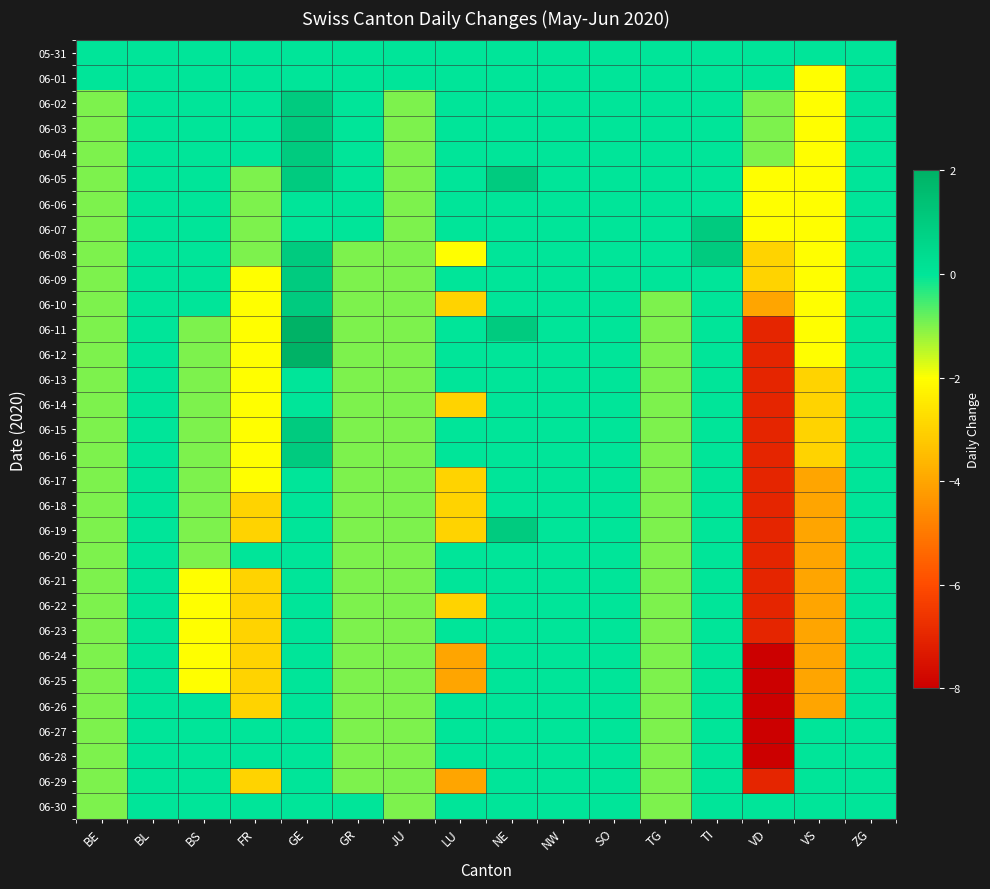

Reading left to right, extract all data points from this chart.

05-31: BE=0	BL=0	BS=0	FR=0	GE=0	GR=0	JU=0	LU=0	NE=0	NW=0	SO=0	TG=0	TI=0	VD=0	VS=0	ZG=0
06-01: BE=0	BL=0	BS=0	FR=0	GE=0	GR=0	JU=0	LU=0	NE=0	NW=0	SO=0	TG=0	TI=0	VD=0	VS=-2	ZG=0
06-02: BE=-1	BL=0	BS=0	FR=0	GE=1	GR=0	JU=-1	LU=0	NE=0	NW=0	SO=0	TG=0	TI=0	VD=-1	VS=-2	ZG=0
06-03: BE=-1	BL=0	BS=0	FR=0	GE=1	GR=0	JU=-1	LU=0	NE=0	NW=0	SO=0	TG=0	TI=0	VD=-1	VS=-2	ZG=0
06-04: BE=-1	BL=0	BS=0	FR=0	GE=1	GR=0	JU=-1	LU=0	NE=0	NW=0	SO=0	TG=0	TI=0	VD=-1	VS=-2	ZG=0
06-05: BE=-1	BL=0	BS=0	FR=-1	GE=1	GR=0	JU=-1	LU=0	NE=1	NW=0	SO=0	TG=0	TI=0	VD=-2	VS=-2	ZG=0
06-06: BE=-1	BL=0	BS=0	FR=-1	GE=0	GR=0	JU=-1	LU=0	NE=0	NW=0	SO=0	TG=0	TI=0	VD=-2	VS=-2	ZG=0
06-07: BE=-1	BL=0	BS=0	FR=-1	GE=0	GR=0	JU=-1	LU=0	NE=0	NW=0	SO=0	TG=0	TI=1	VD=-2	VS=-2	ZG=0
06-08: BE=-1	BL=0	BS=0	FR=-1	GE=1	GR=-1	JU=-1	LU=-2	NE=0	NW=0	SO=0	TG=0	TI=1	VD=-3	VS=-2	ZG=0
06-09: BE=-1	BL=0	BS=0	FR=-2	GE=1	GR=-1	JU=-1	LU=0	NE=0	NW=0	SO=0	TG=0	TI=0	VD=-3	VS=-2	ZG=0
06-10: BE=-1	BL=0	BS=0	FR=-2	GE=1	GR=-1	JU=-1	LU=-3	NE=0	NW=0	SO=0	TG=-1	TI=0	VD=-4	VS=-2	ZG=0
06-11: BE=-1	BL=0	BS=-1	FR=-2	GE=2	GR=-1	JU=-1	LU=0	NE=1	NW=0	SO=0	TG=-1	TI=0	VD=-7	VS=-2	ZG=0
06-12: BE=-1	BL=0	BS=-1	FR=-2	GE=2	GR=-1	JU=-1	LU=0	NE=0	NW=0	SO=0	TG=-1	TI=0	VD=-7	VS=-2	ZG=0
06-13: BE=-1	BL=0	BS=-1	FR=-2	GE=0	GR=-1	JU=-1	LU=0	NE=0	NW=0	SO=0	TG=-1	TI=0	VD=-7	VS=-3	ZG=0
06-14: BE=-1	BL=0	BS=-1	FR=-2	GE=0	GR=-1	JU=-1	LU=-3	NE=0	NW=0	SO=0	TG=-1	TI=0	VD=-7	VS=-3	ZG=0
06-15: BE=-1	BL=0	BS=-1	FR=-2	GE=1	GR=-1	JU=-1	LU=0	NE=0	NW=0	SO=0	TG=-1	TI=0	VD=-7	VS=-3	ZG=0
06-16: BE=-1	BL=0	BS=-1	FR=-2	GE=1	GR=-1	JU=-1	LU=0	NE=0	NW=0	SO=0	TG=-1	TI=0	VD=-7	VS=-3	ZG=0
06-17: BE=-1	BL=0	BS=-1	FR=-2	GE=0	GR=-1	JU=-1	LU=-3	NE=0	NW=0	SO=0	TG=-1	TI=0	VD=-7	VS=-4	ZG=0
06-18: BE=-1	BL=0	BS=-1	FR=-3	GE=0	GR=-1	JU=-1	LU=-3	NE=0	NW=0	SO=0	TG=-1	TI=0	VD=-7	VS=-4	ZG=0
06-19: BE=-1	BL=0	BS=-1	FR=-3	GE=0	GR=-1	JU=-1	LU=-3	NE=1	NW=0	SO=0	TG=-1	TI=0	VD=-7	VS=-4	ZG=0
06-20: BE=-1	BL=0	BS=-1	FR=0	GE=0	GR=-1	JU=-1	LU=0	NE=0	NW=0	SO=0	TG=-1	TI=0	VD=-7	VS=-4	ZG=0
06-21: BE=-1	BL=0	BS=-2	FR=-3	GE=0	GR=-1	JU=-1	LU=0	NE=0	NW=0	SO=0	TG=-1	TI=0	VD=-7	VS=-4	ZG=0
06-22: BE=-1	BL=0	BS=-2	FR=-3	GE=0	GR=-1	JU=-1	LU=-3	NE=0	NW=0	SO=0	TG=-1	TI=0	VD=-7	VS=-4	ZG=0
06-23: BE=-1	BL=0	BS=-2	FR=-3	GE=0	GR=-1	JU=-1	LU=0	NE=0	NW=0	SO=0	TG=-1	TI=0	VD=-7	VS=-4	ZG=0
06-24: BE=-1	BL=0	BS=-2	FR=-3	GE=0	GR=-1	JU=-1	LU=-4	NE=0	NW=0	SO=0	TG=-1	TI=0	VD=-8	VS=-4	ZG=0
06-25: BE=-1	BL=0	BS=-2	FR=-3	GE=0	GR=-1	JU=-1	LU=-4	NE=0	NW=0	SO=0	TG=-1	TI=0	VD=-8	VS=-4	ZG=0
06-26: BE=-1	BL=0	BS=0	FR=-3	GE=0	GR=-1	JU=-1	LU=0	NE=0	NW=0	SO=0	TG=-1	TI=0	VD=-8	VS=-4	ZG=0
06-27: BE=-1	BL=0	BS=0	FR=0	GE=0	GR=-1	JU=-1	LU=0	NE=0	NW=0	SO=0	TG=-1	TI=0	VD=-8	VS=0	ZG=0
06-28: BE=-1	BL=0	BS=0	FR=0	GE=0	GR=-1	JU=-1	LU=0	NE=0	NW=0	SO=0	TG=-1	TI=0	VD=-8	VS=0	ZG=0
06-29: BE=-1	BL=0	BS=0	FR=-3	GE=0	GR=-1	JU=-1	LU=-4	NE=0	NW=0	SO=0	TG=-1	TI=0	VD=-7	VS=0	ZG=0
06-30: BE=-1	BL=0	BS=0	FR=0	GE=0	GR=0	JU=-1	LU=0	NE=0	NW=0	SO=0	TG=-1	TI=0	VD=0	VS=0	ZG=0